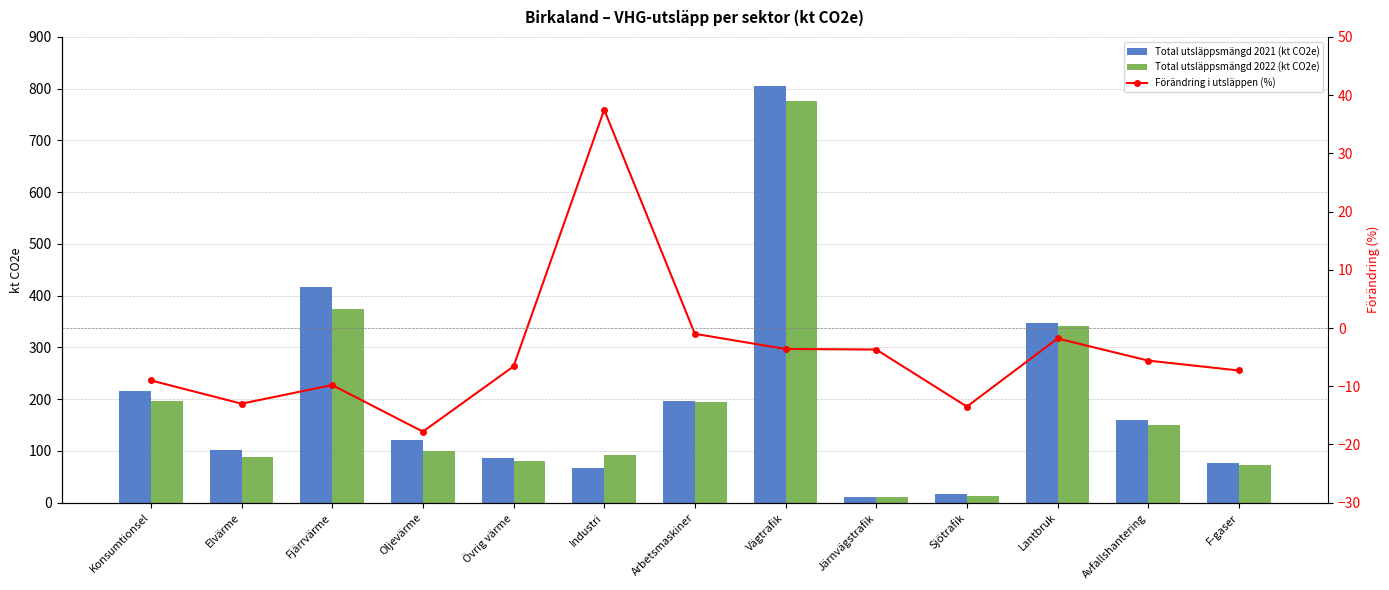

What is the value of the Total utsläppsmängd 2021 (kt CO2e) bar at the 6th from the left?

67.0